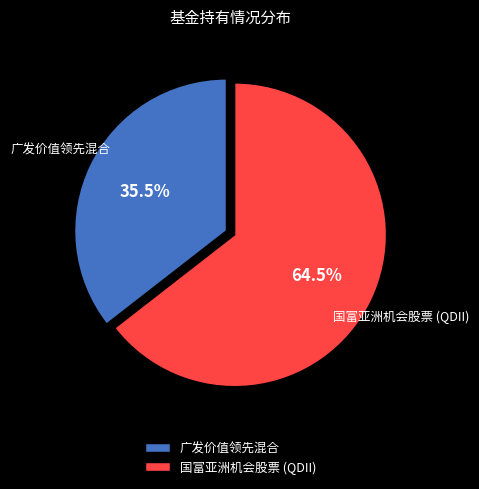

Rank the categories by value from highest to lowest.

国富亚洲机会股票 (QDII), 广发价值领先混合